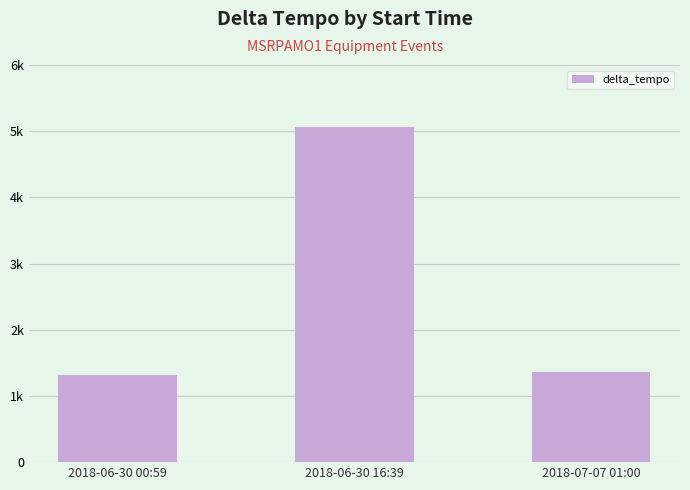

Reading right to left, transcribe all the data shown in this chart.

1355	5059	1322